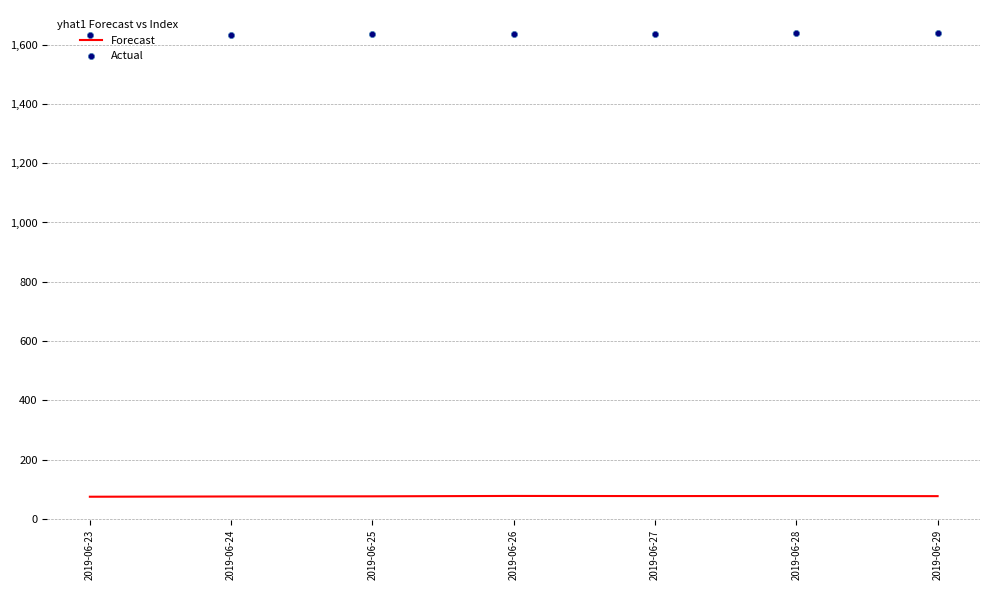

Which series has the widest spread of Y values?

Actual